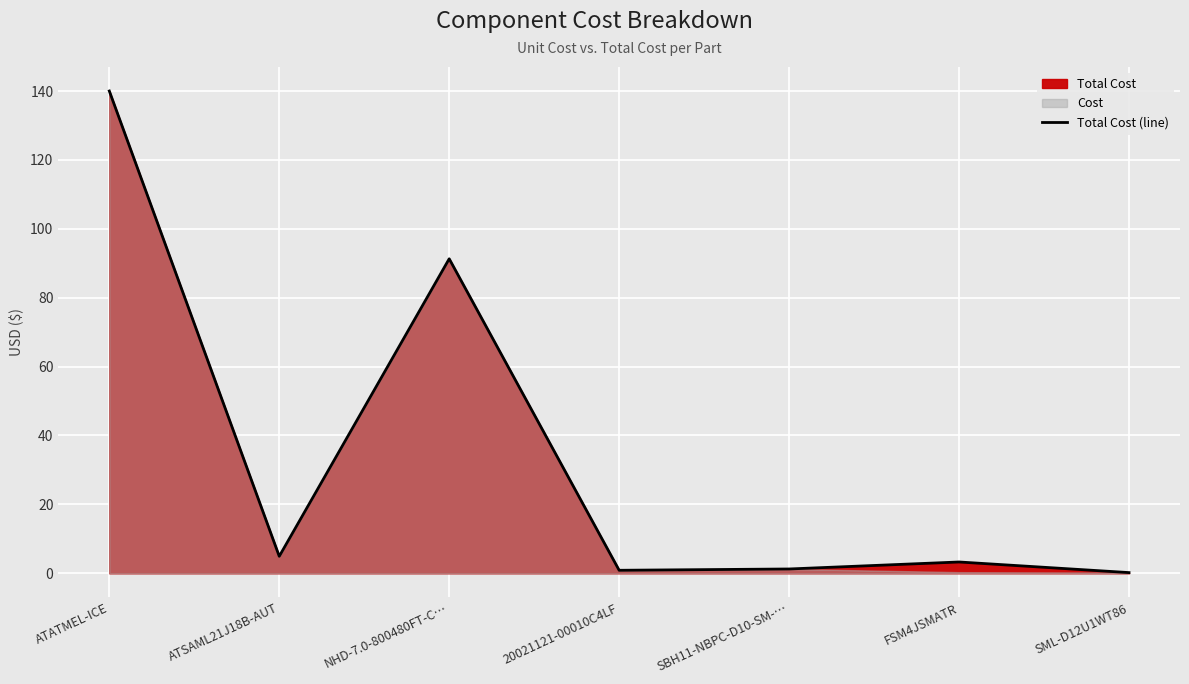

What is the difference between the values at FSM4JSMATR and ATATMEL-ICE?

136.7